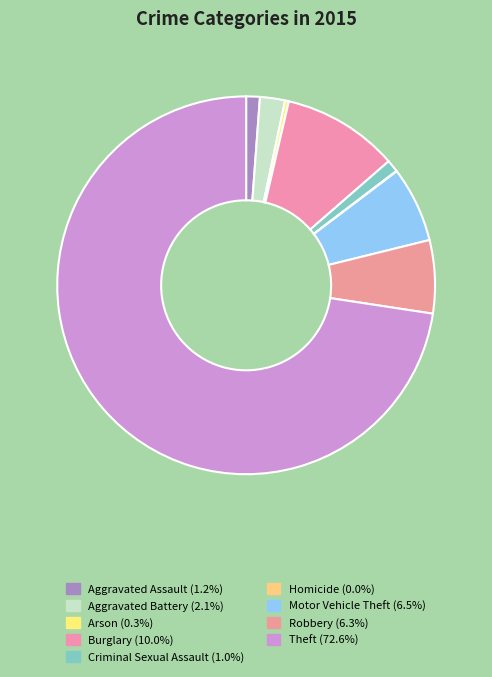

True or false: Motor Vehicle Theft accounts for 6% of the total.

True